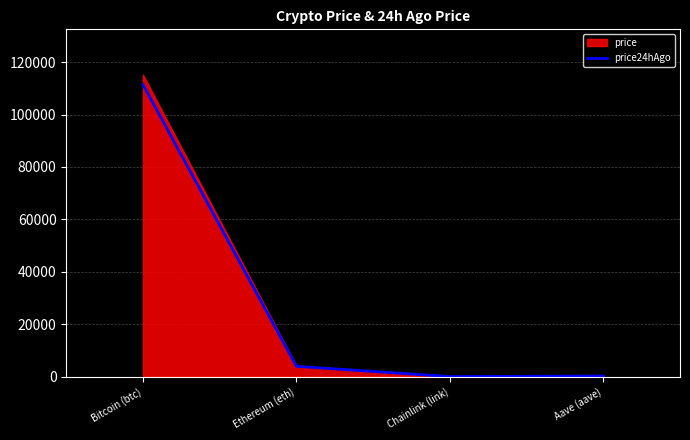

What is the value of the 2nd point from the left?

3940.4